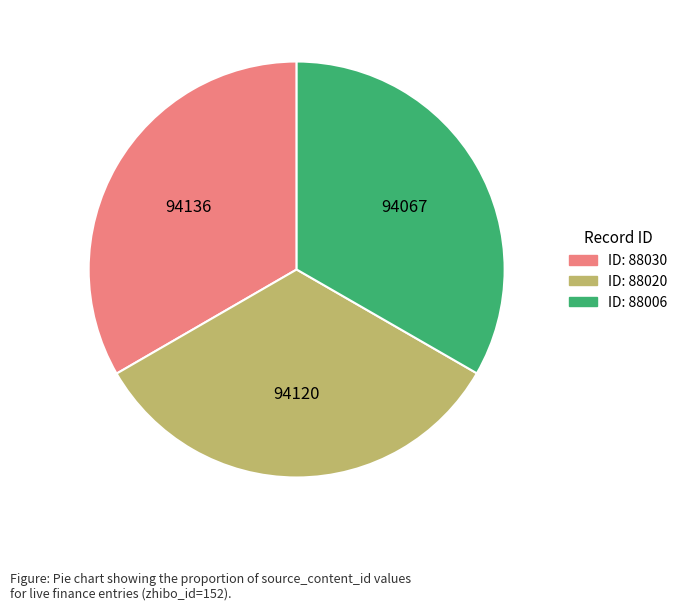

Is there a majority slice in this chart?

No